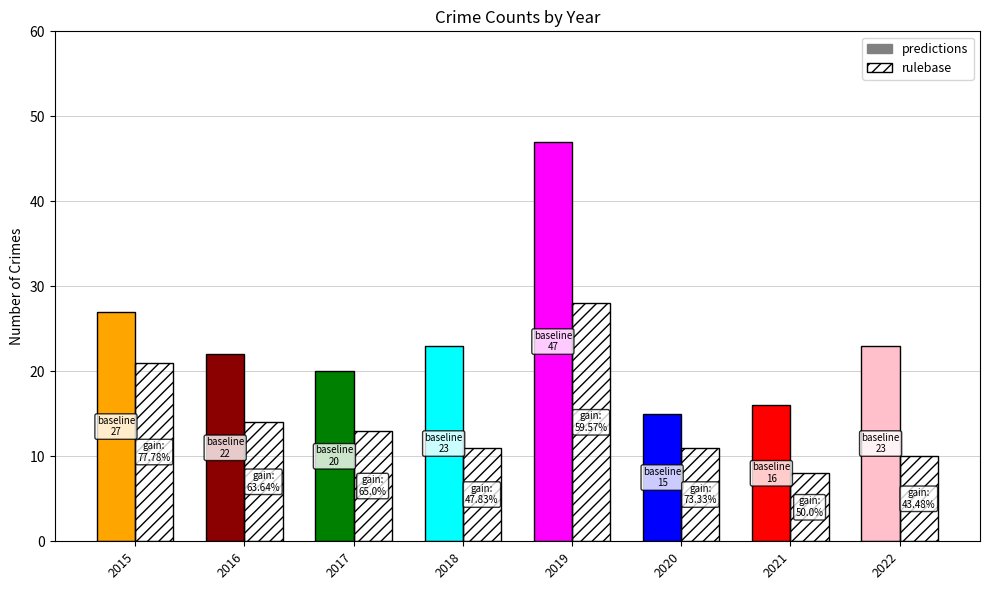

Which category has the highest value in the rulebase series?

2019